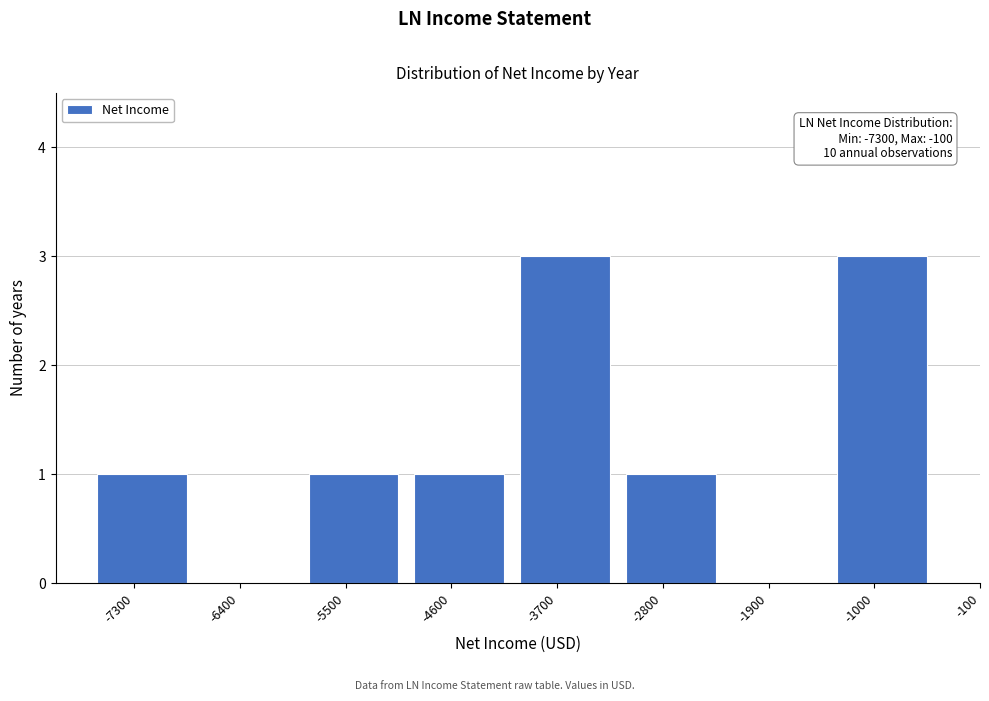

Reading left to right, transcribe all the data shown in this chart.

-7300=1	-6400=0	-5500=1	-4600=1	-3700=3	-2800=1	-1900=0	-1000=3